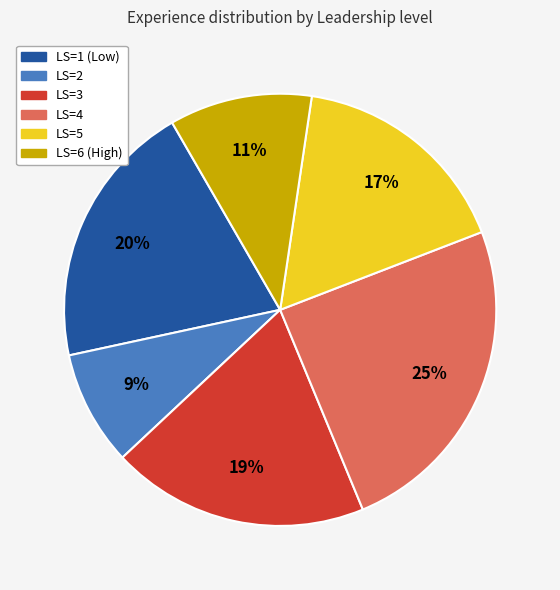

Is there a majority slice in this chart?

No